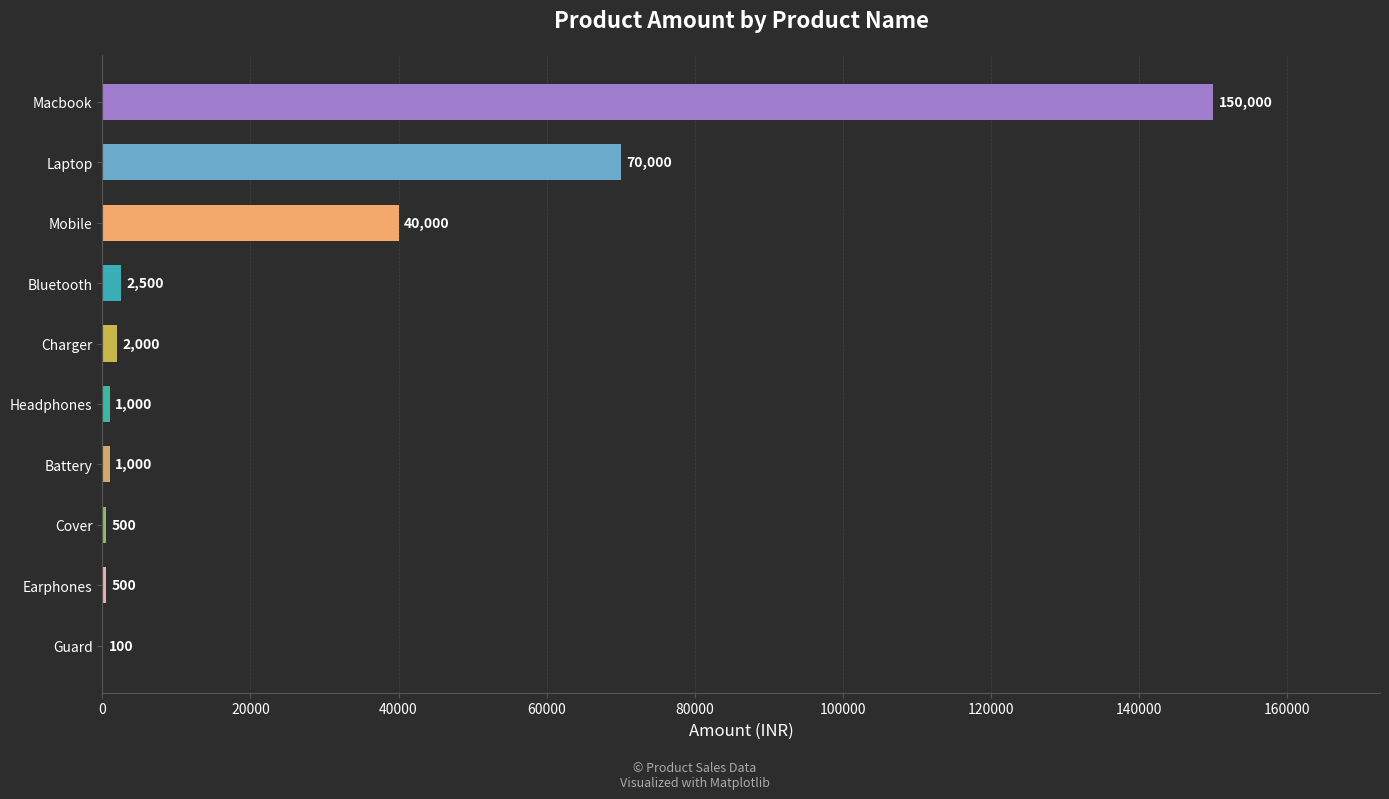

How many distinct data groups are displayed?

1